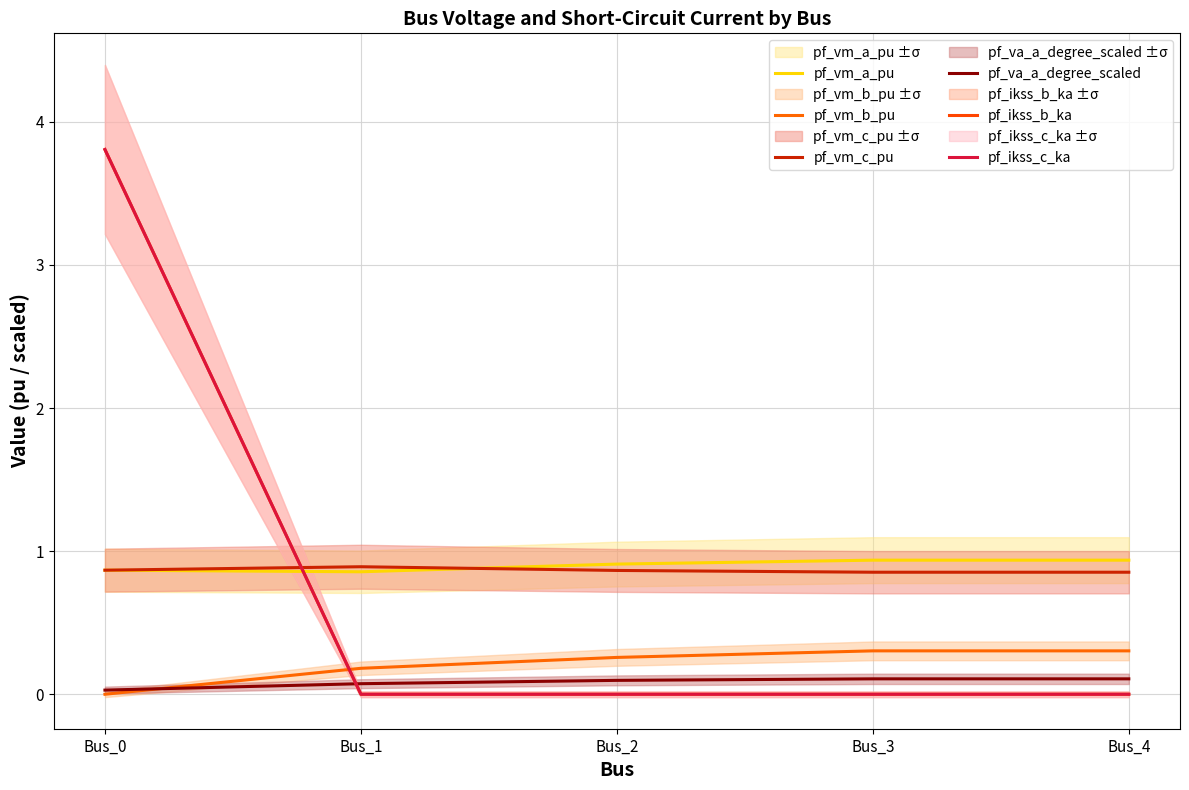

True or false: pf_ikss_c_ka and pf_ikss_b_ka intersect in this chart.

False